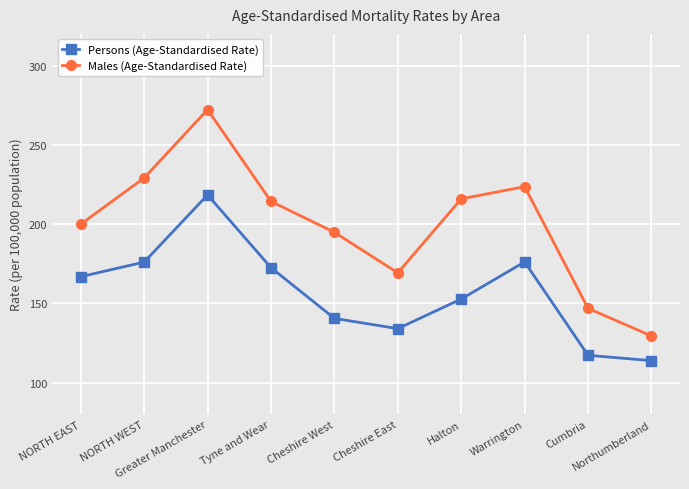

Is the value of Persons (Age-Standardised Rate) at NORTH WEST greater than the value of Males (Age-Standardised Rate) at Greater Manchester?

No